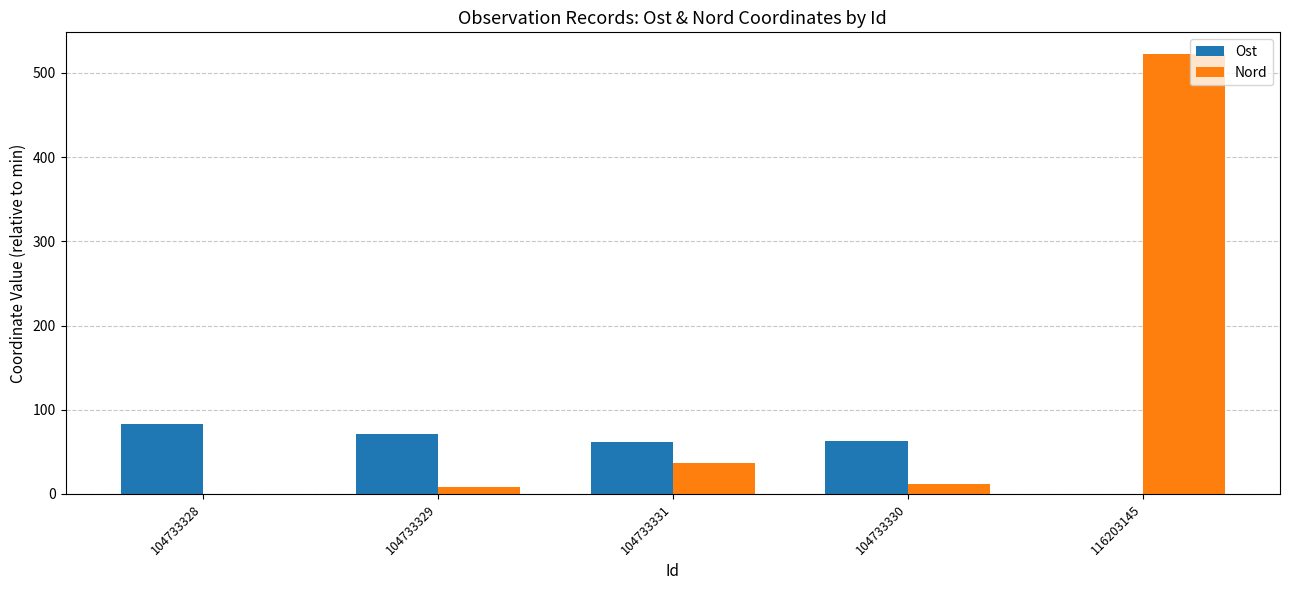

Where is Nord nearest to the value 260?

104733331